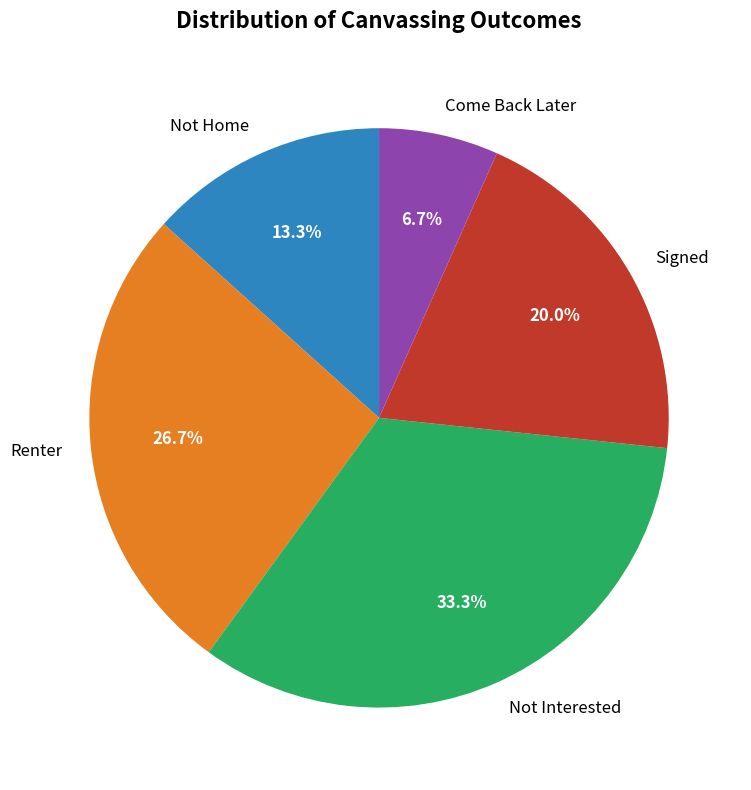

Does any single category account for the majority?

No